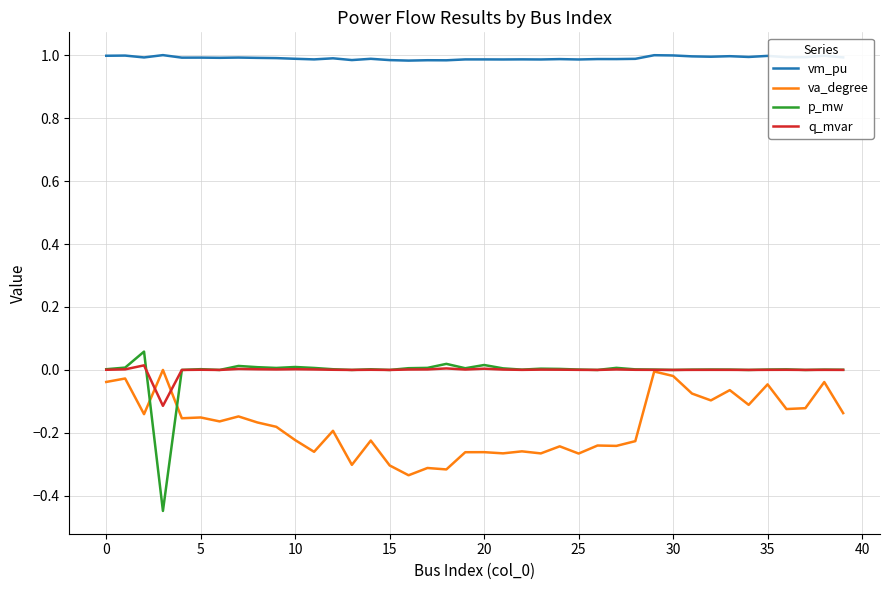

Which series has the largest total across all categories?

vm_pu